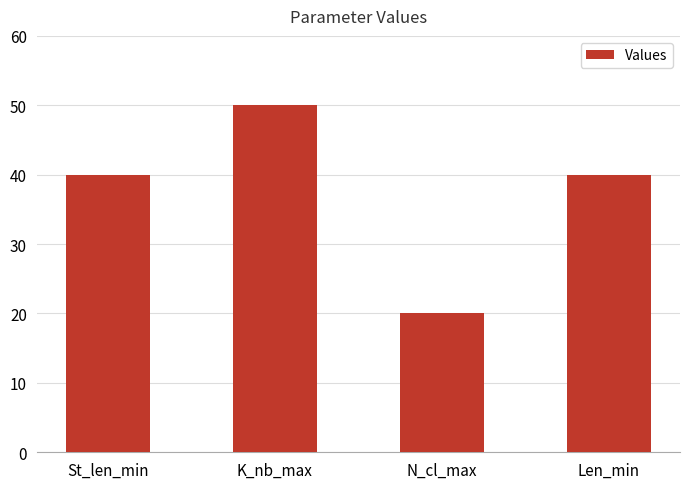

Reading left to right, list all the values displayed in this chart.

St_len_min=40	K_nb_max=50	N_cl_max=20	Len_min=40